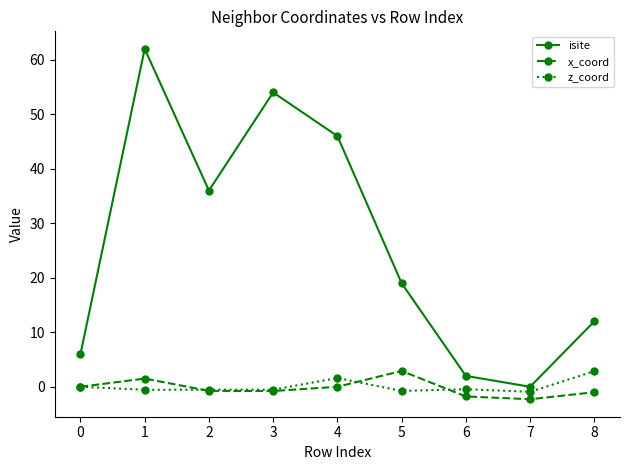

Which series has the largest range (max minus min)?

isite